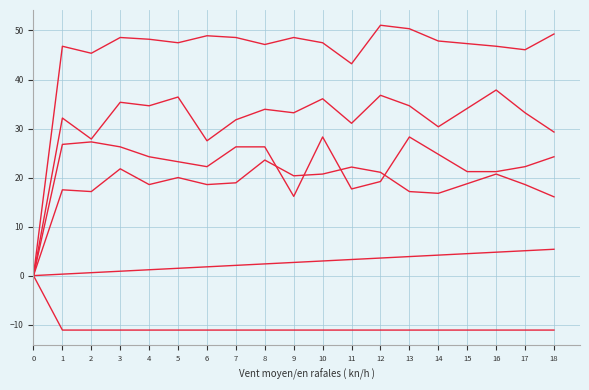

Is this an area chart (filled region under the line)?

No